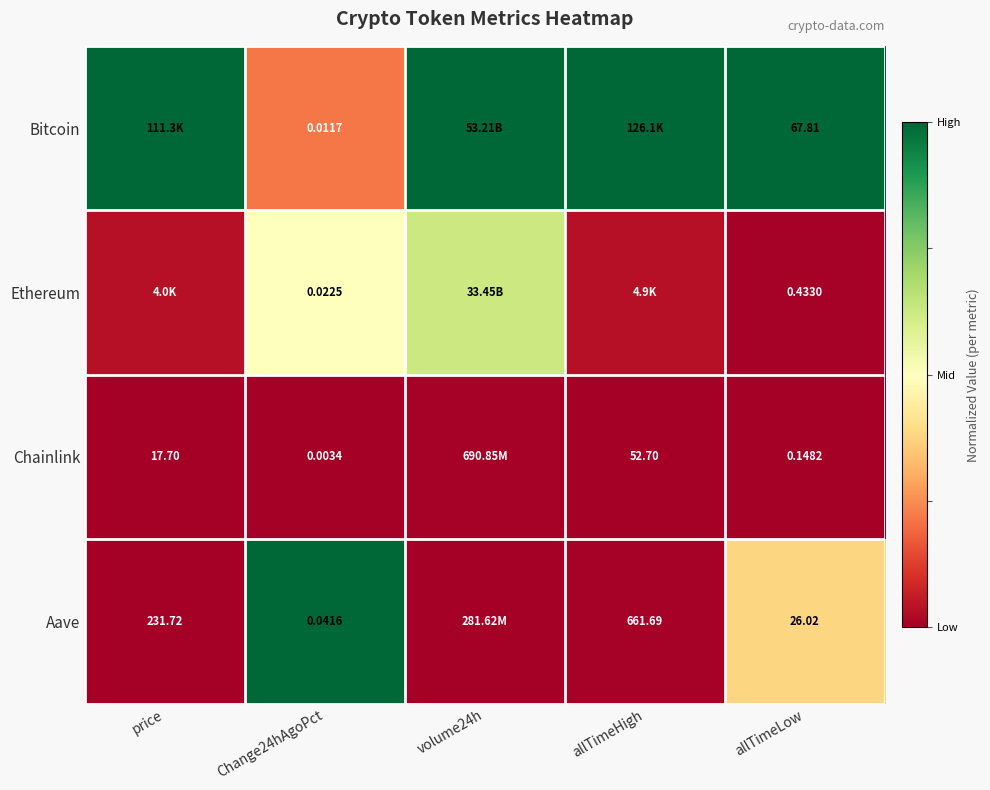

At allTimeLow, list the series in order from smallest to largest.

Chainlink, Ethereum, Aave, Bitcoin